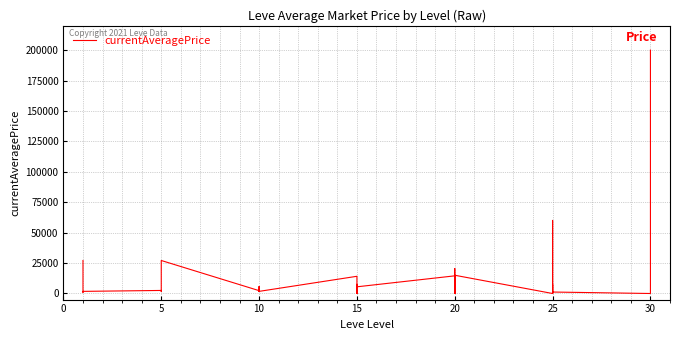

Reading left to right, what are all the values shown in this chart?

27128.0	2699.1	949.8	1750.0	2507.0	1648.0	2417.0	2481.0	2392.0	27127.0	2342.0	1605.0	1684.0	5752.2	2419.0	1753.0	14149.0	0.0	2251.0	0.0	7508.0	5499.5	14513.0	0.0	20493.0	1533.3	0.0	15000.0	0.0	7500.0	0.0	60074.0	2875.1	1205.0	0.0	3674.0	40000.0	199999.5